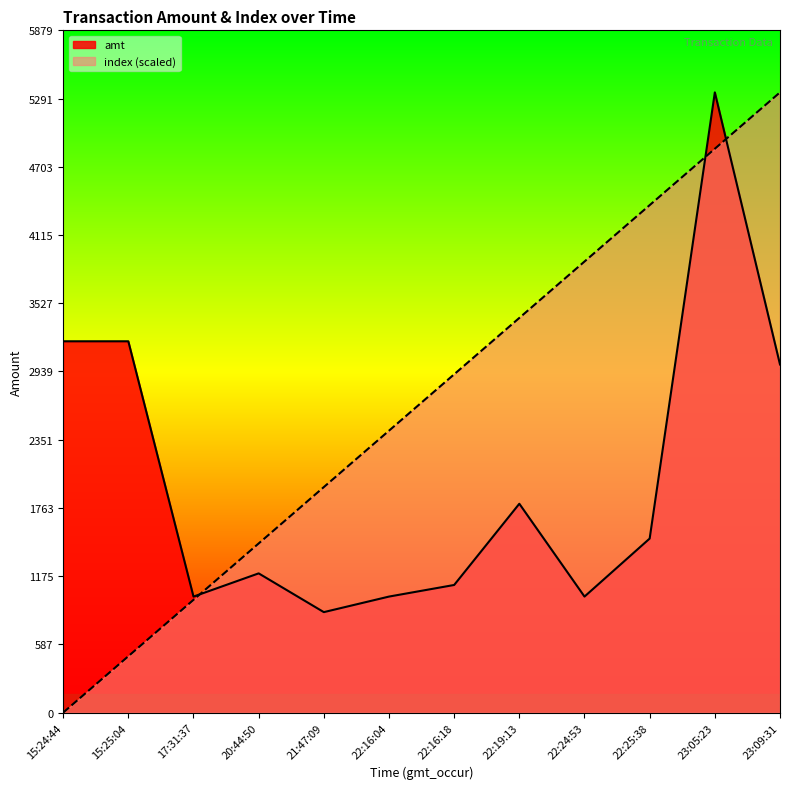

Reading right to left, what are all the values shown in this chart?

amt: 3000.0	5345.0	1500.0	1000.0	1800.0	1100.0	1000.0	866.0	1200.0	1000.0	3200.0	3200.0
index: 5345.0	4859.1	4373.2	3887.3	3401.4	2915.5	2429.5	1943.6	1457.7	971.8	485.9	0.0